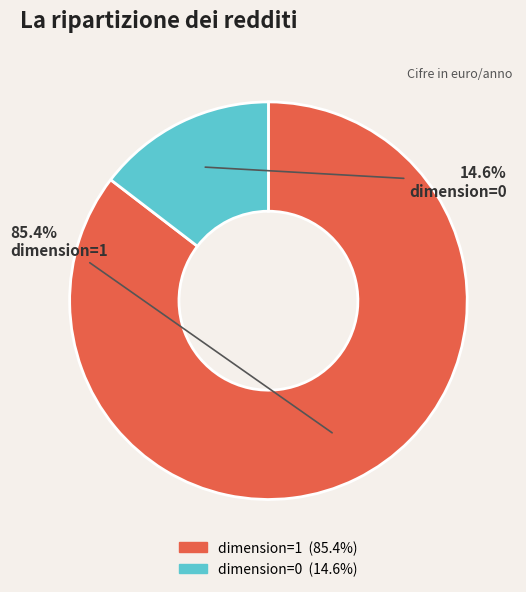

Which category has the smallest portion of the pie?

dimension=0